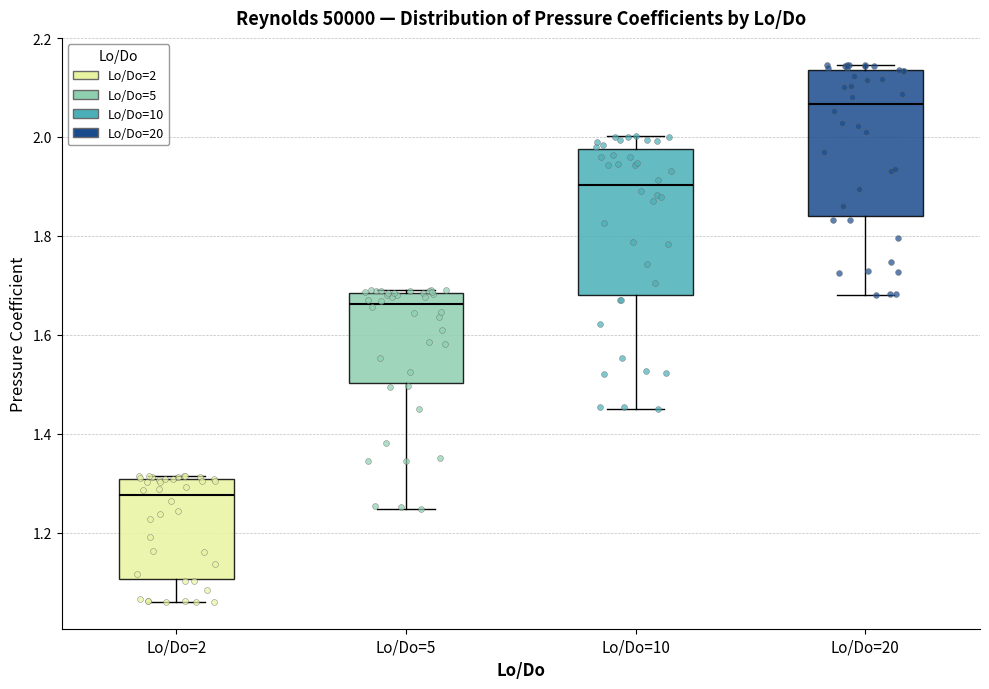

Which box has the lowest median line?

Lo/Do=2